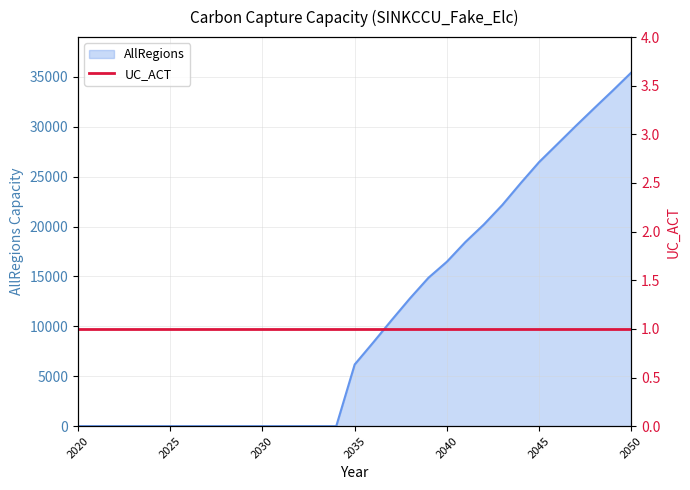

Reading left to right, what are all the values shown in this chart?

2020=0.0	2021=0.0	2022=0.0	2023=0.0	2024=0.0	2025=0.0	2026=0.0	2027=0.0	2028=0.0	2029=0.0	2030=0.0	2031=0.0	2032=0.0	2033=0.0	2034=0.0	2035=6180.2	2036=8377.1	2037=10619.6	2038=12812.2	2039=14871.1	2040=16479.6	2041=18447.3	2042=20200.7	2043=22157.2	2044=24349.7	2045=26465.7	2046=28281.8	2047=30103.8	2048=31883.5	2049=33642.2	2050=35440.2